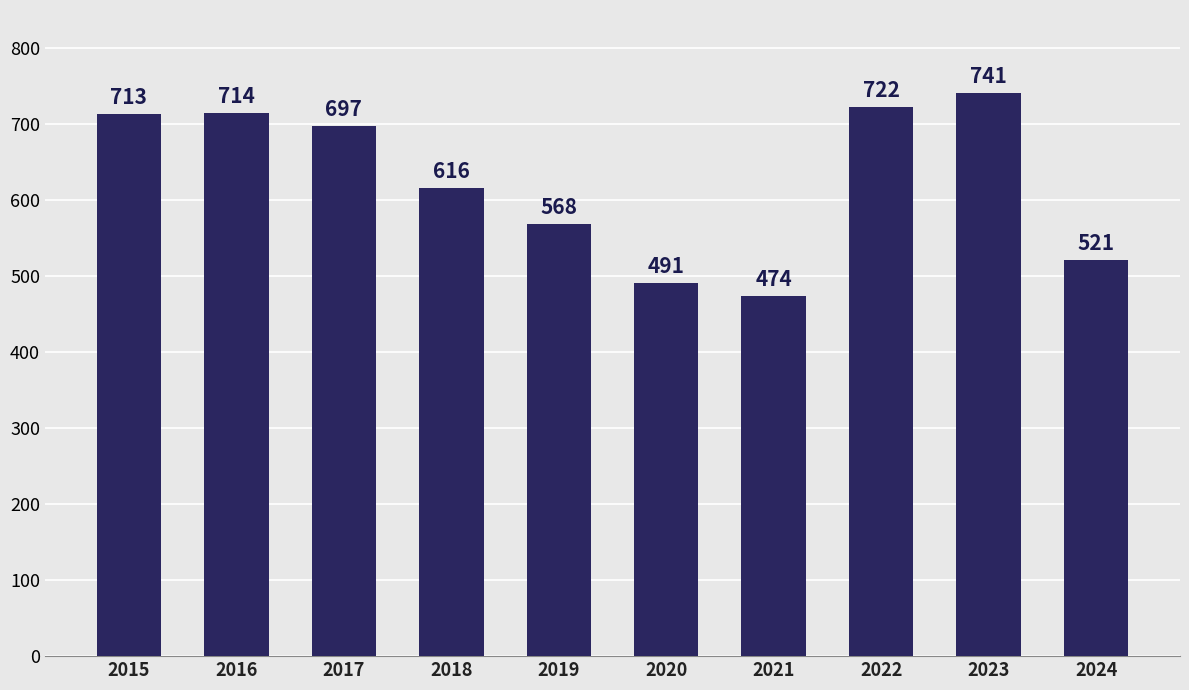

What is the sum of the values at 2017 and 2021?

1171